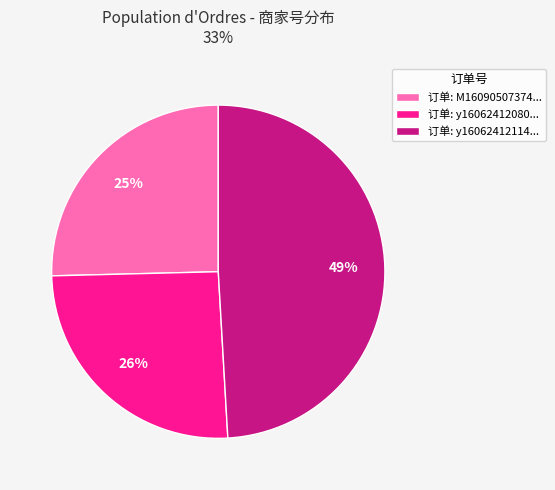

Is it true that 订单: y16062412080... is 26% of the pie?

True